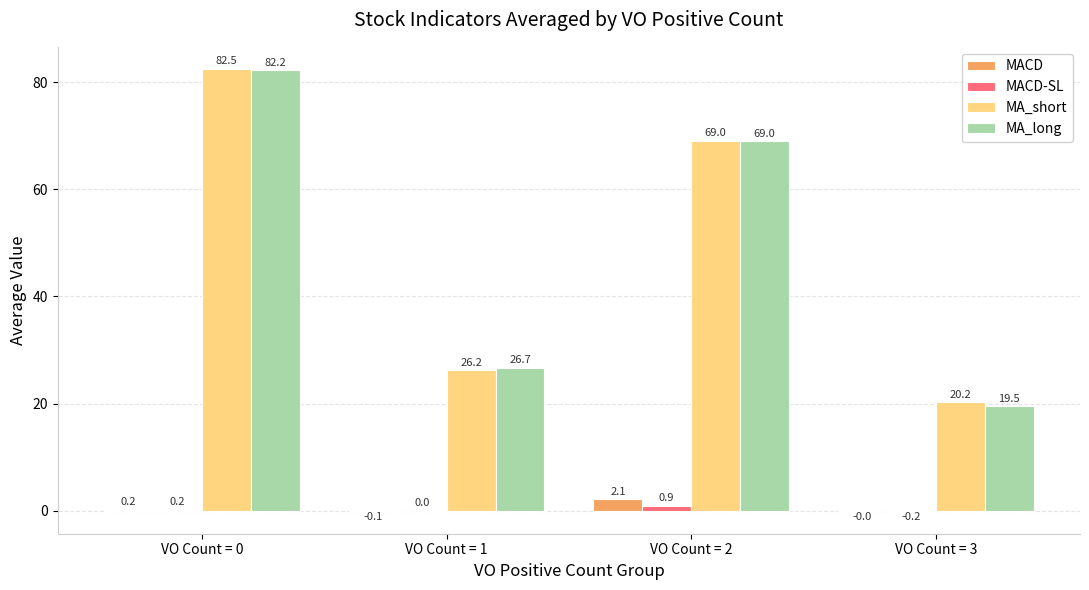

What is the sum of all MACD-SL values?

1.0